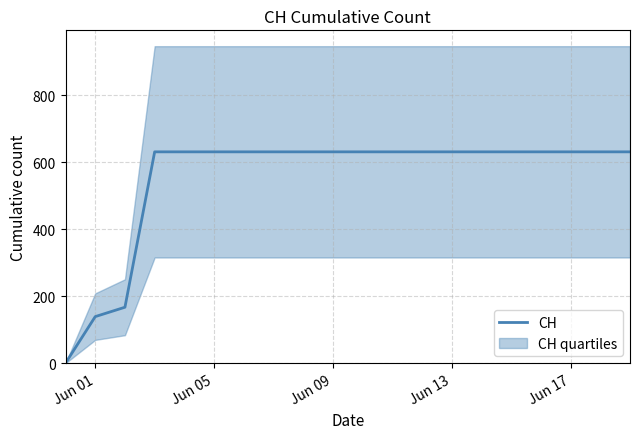

How many values are below 631?

3